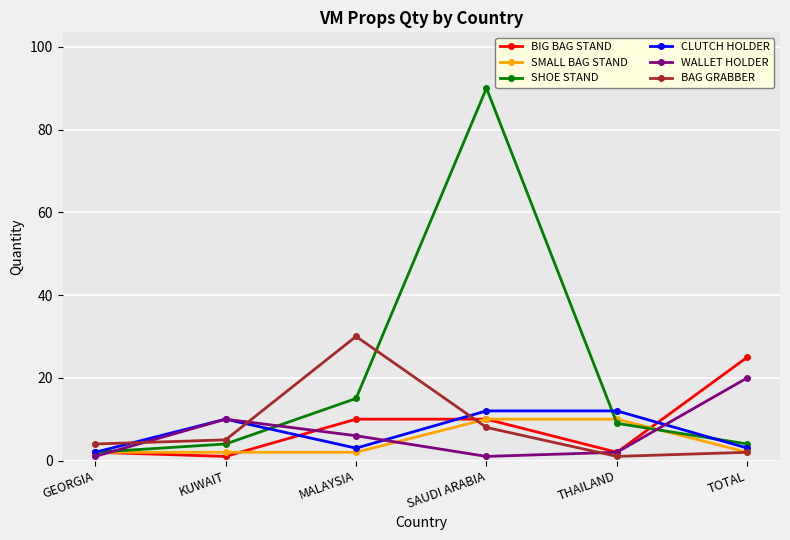

The value of SMALL BAG STAND at MALAYSIA is 2. True or false?

True